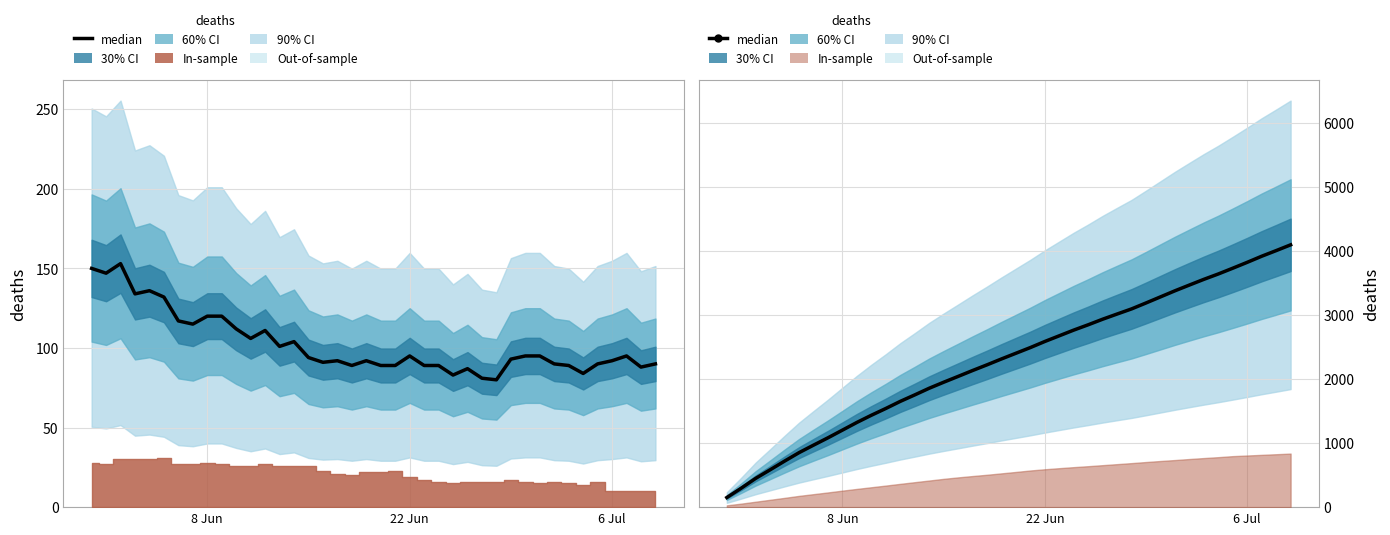

What is the value of the 26th point from the left?

2850